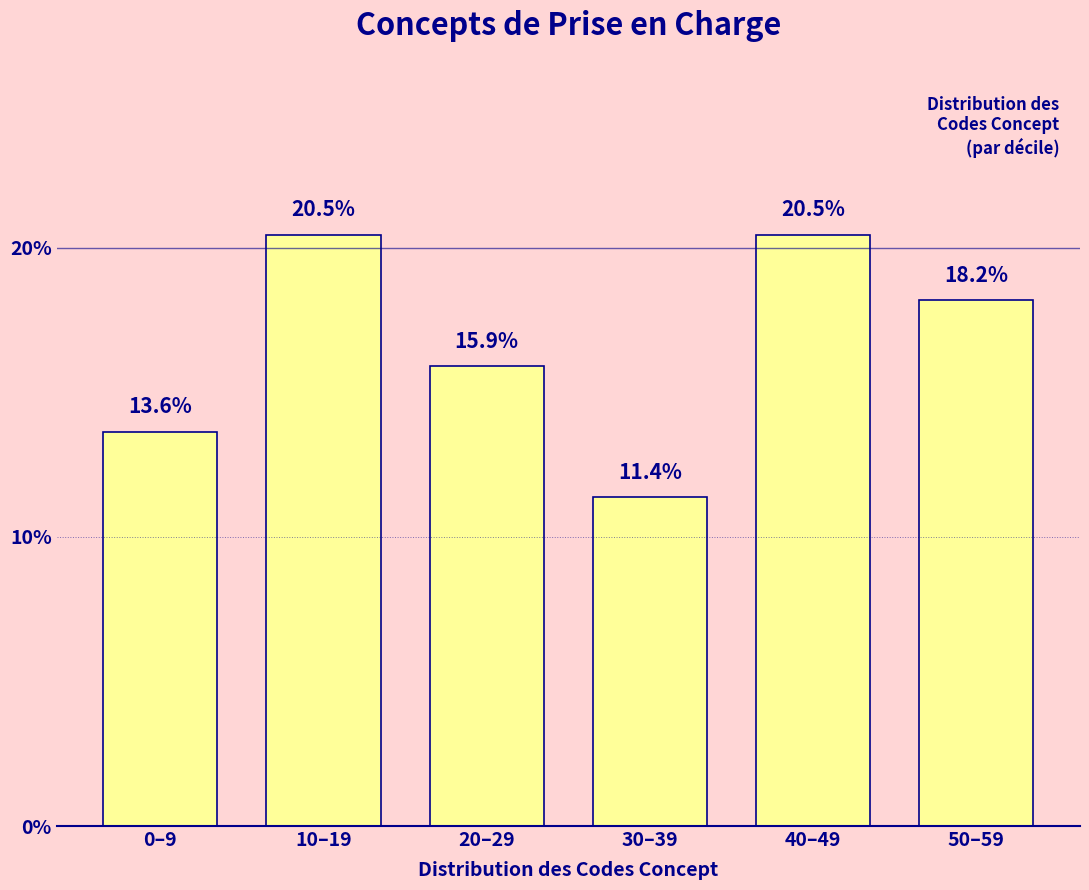

Reading left to right, list all the values displayed in this chart.

0–9=13.6	10–19=20.5	20–29=15.9	30–39=11.4	40–49=20.5	50–59=18.2